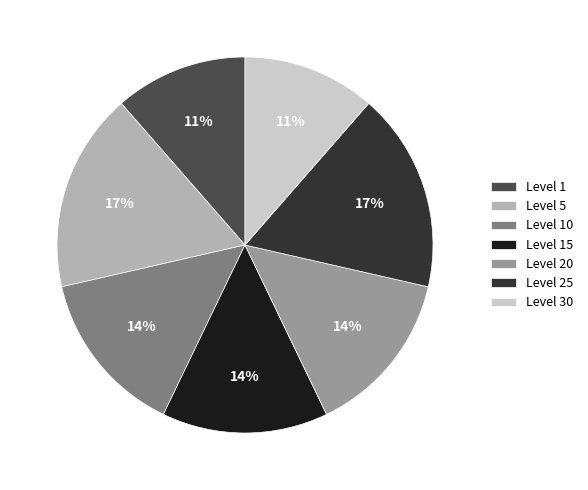

How many segments does this pie chart have?

7